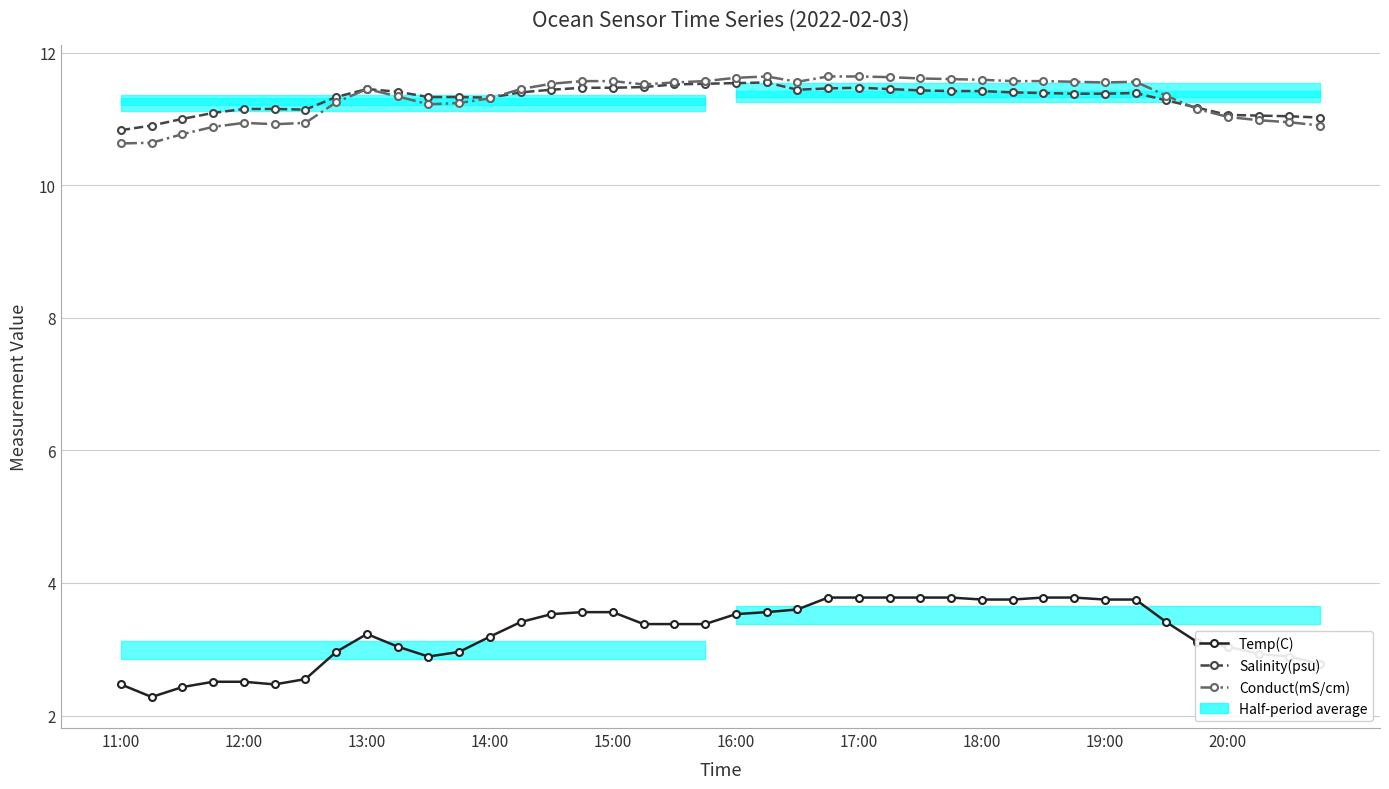

What is the highest value of the Conduct(mS/cm) series?

11.6